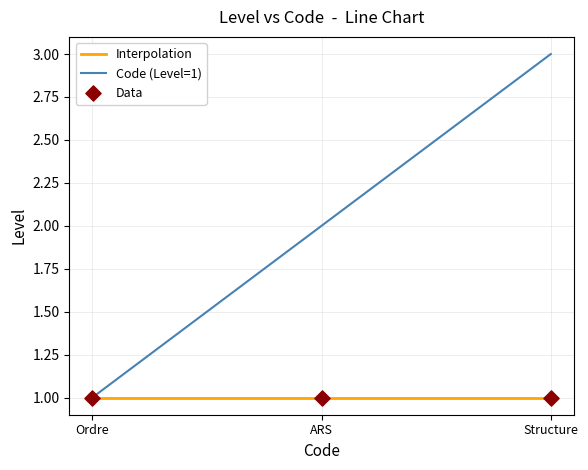

Which series reaches the minimum Y coordinate?

Code